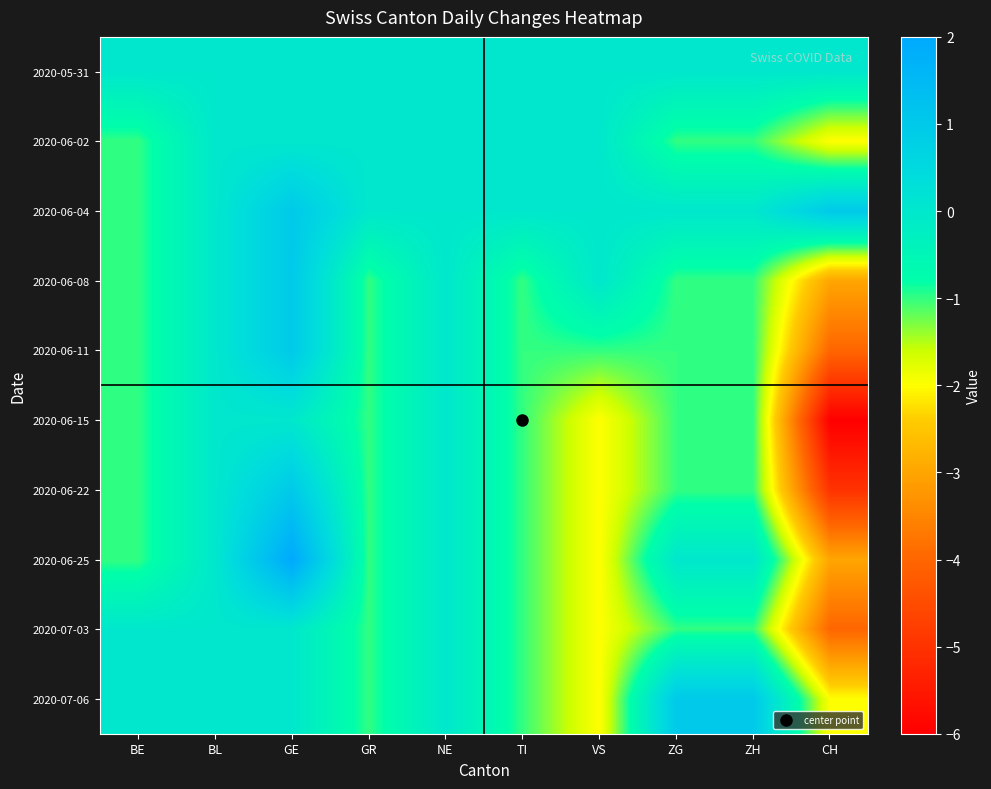

Rank the series at NE from lowest to highest value.

2020-05-31, 2020-06-02, 2020-06-04, 2020-06-08, 2020-06-11, 2020-06-15, 2020-06-22, 2020-06-25, 2020-07-03, 2020-07-06